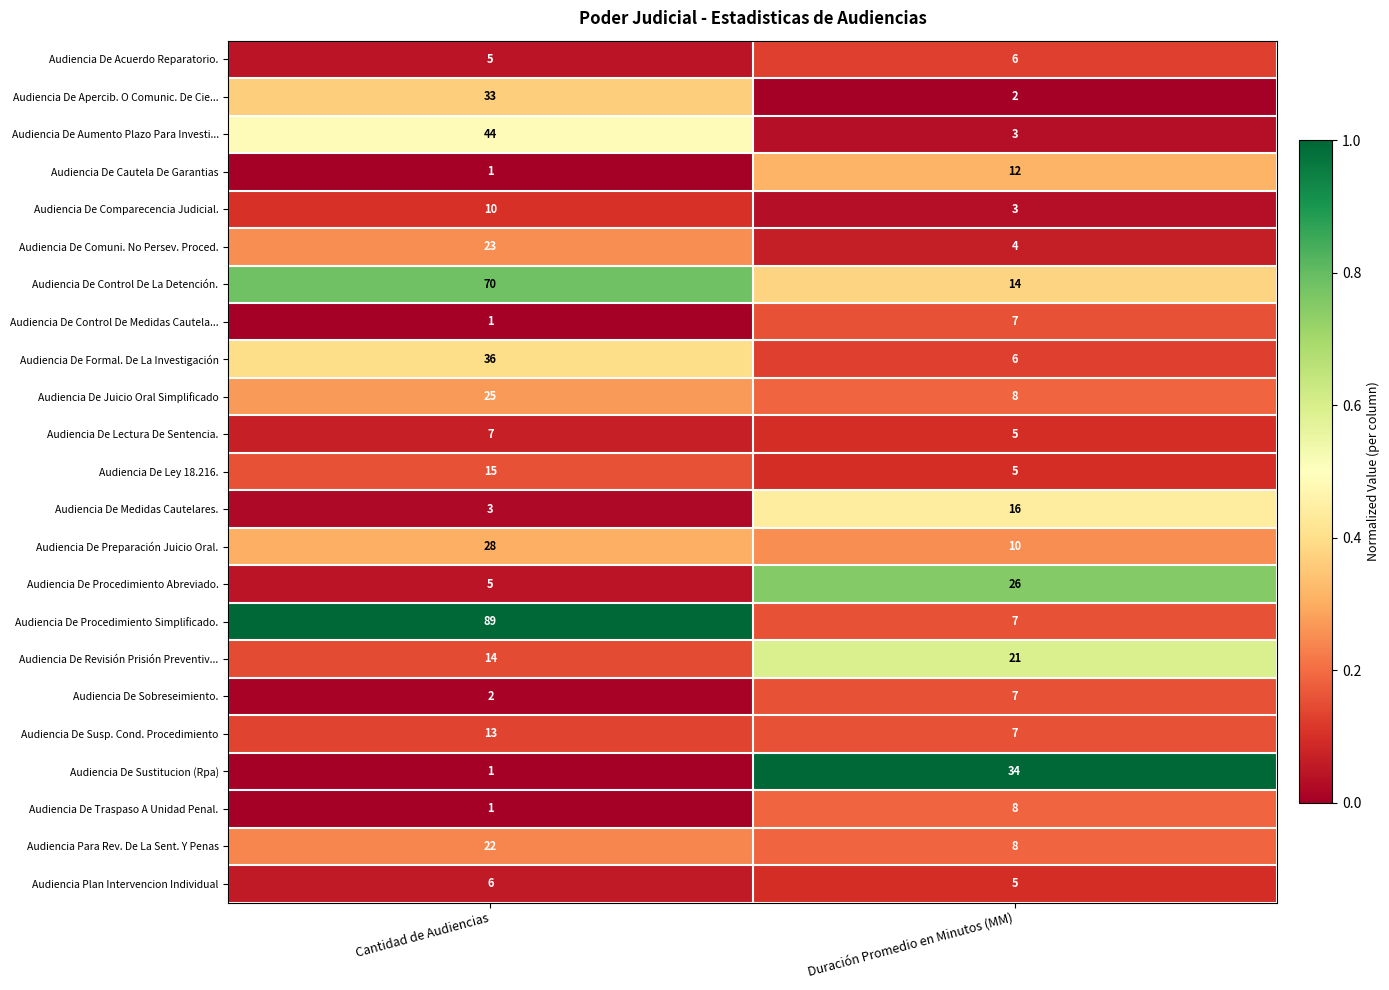

At which label does Audiencia De Control De La Detención. reach its minimum?

Duración Promedio en Minutos (MM)